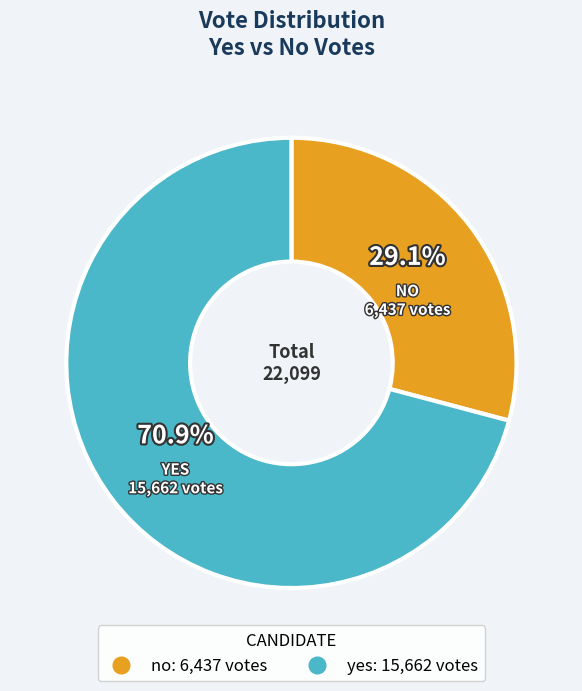

Does no represent more than half of the total?

No